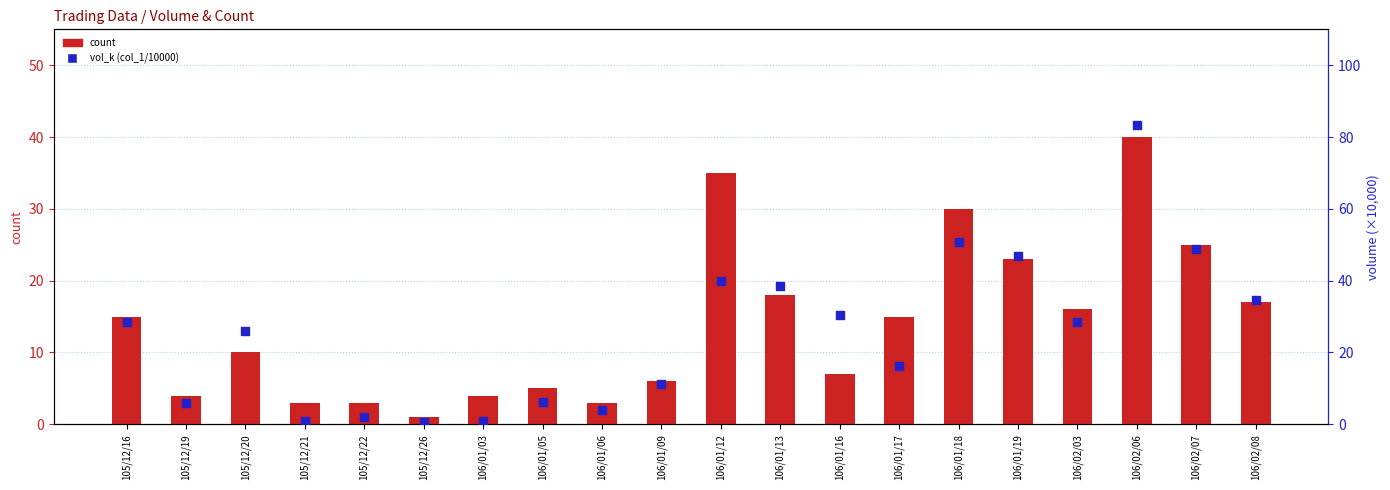

What is the total value across all series at 106/01/19?

69.8